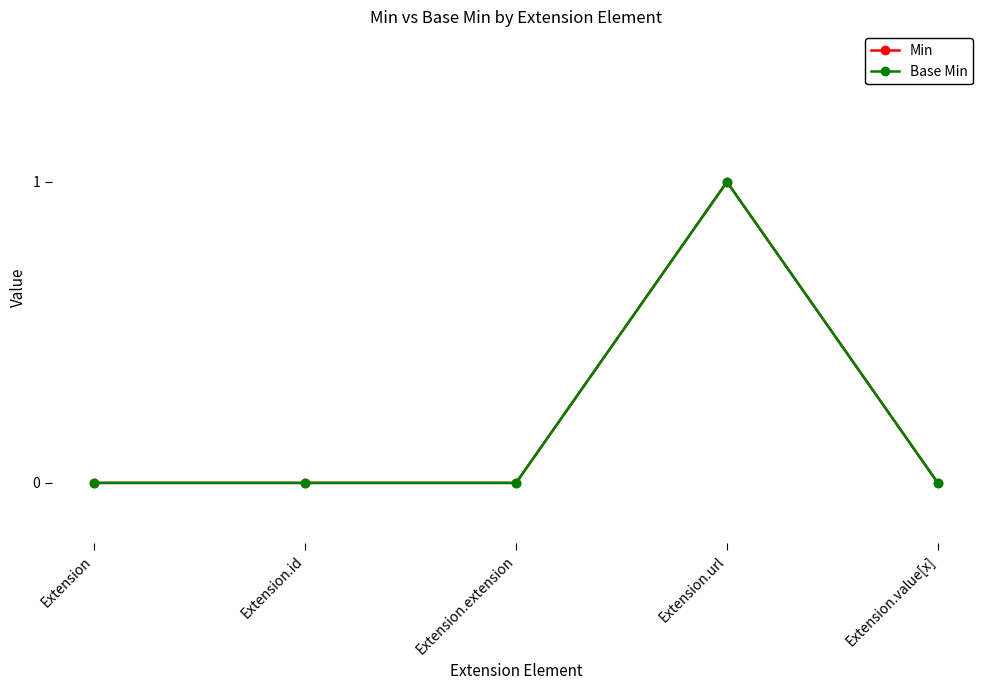

Is this an area chart (filled region under the line)?

No